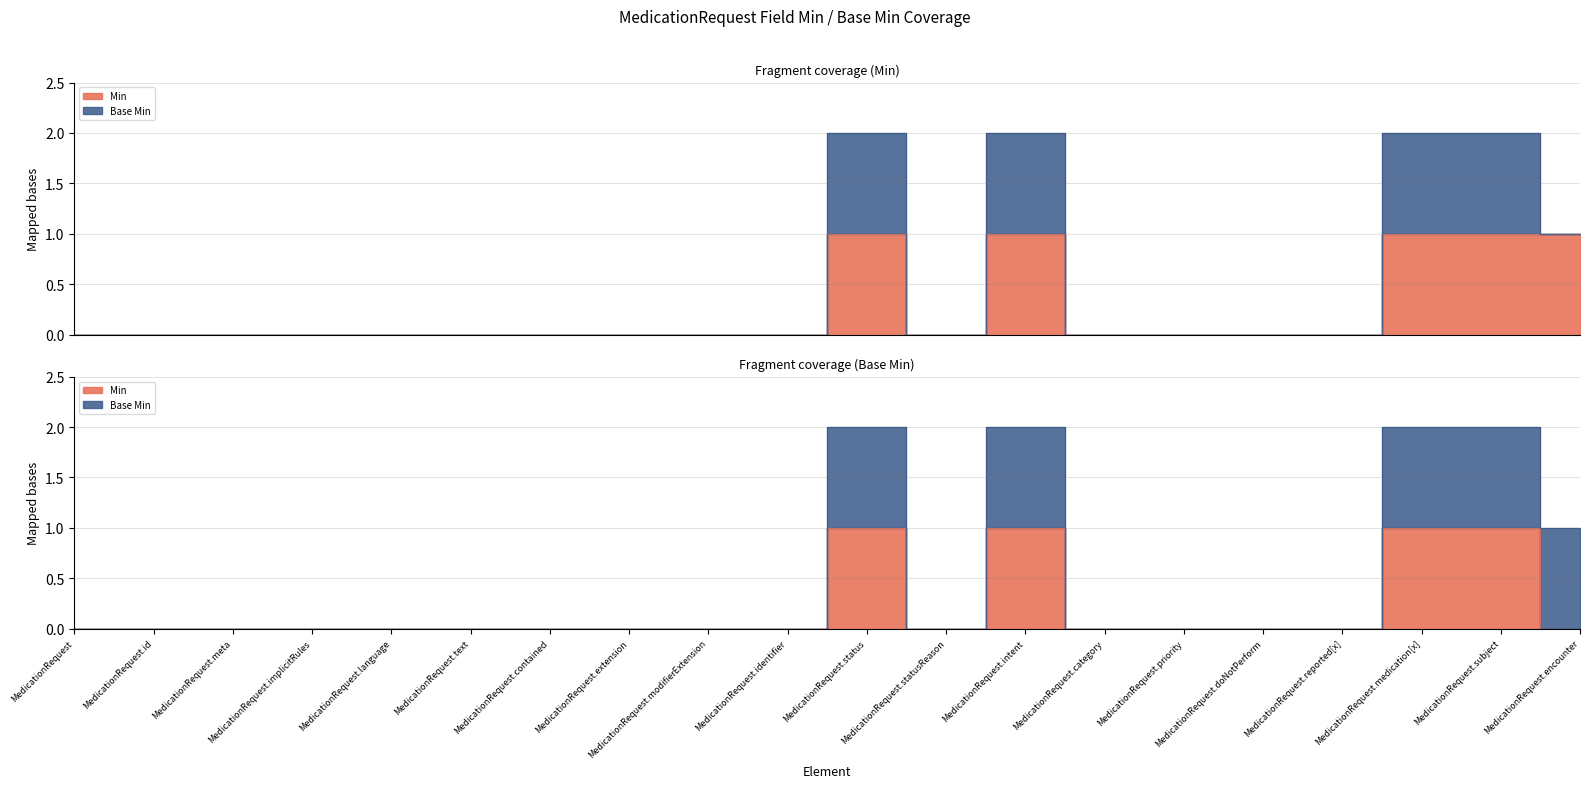

Rank the series by their maximum value, from lowest to highest.

Min, Base Min